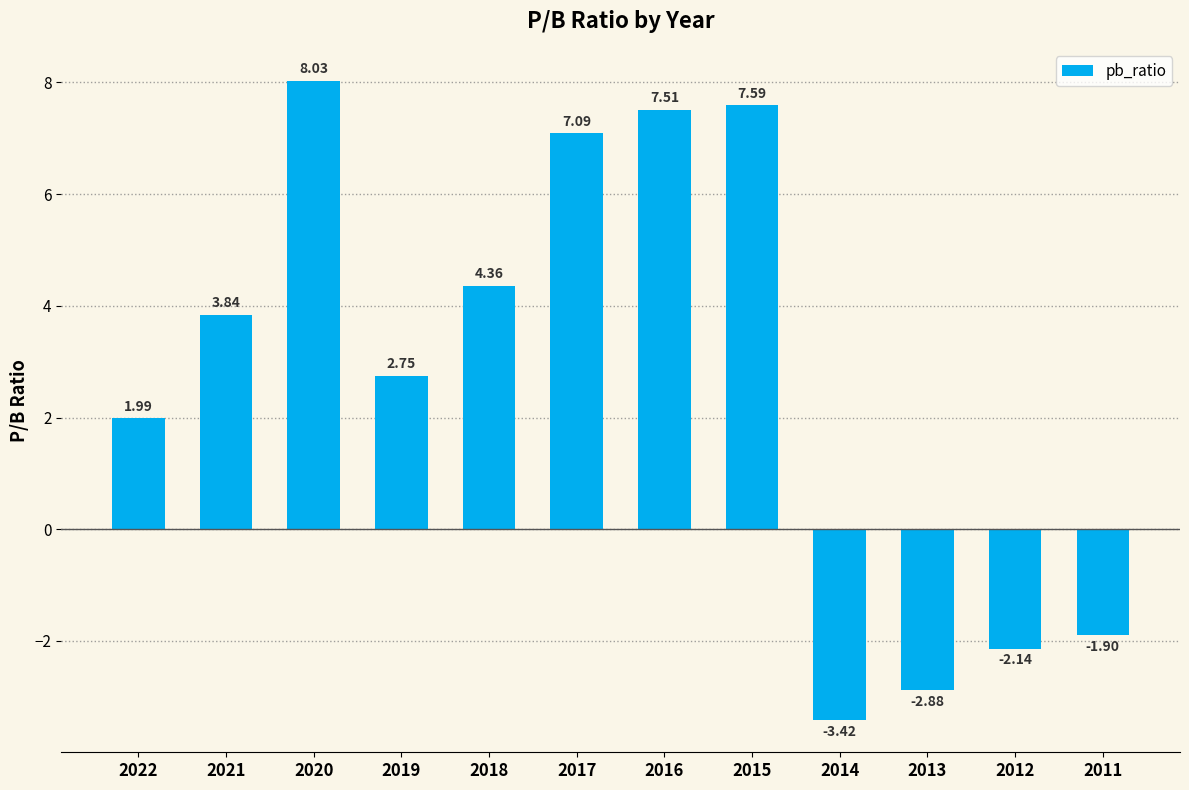

What is the difference between the values at 2022 and 2015?

5.6